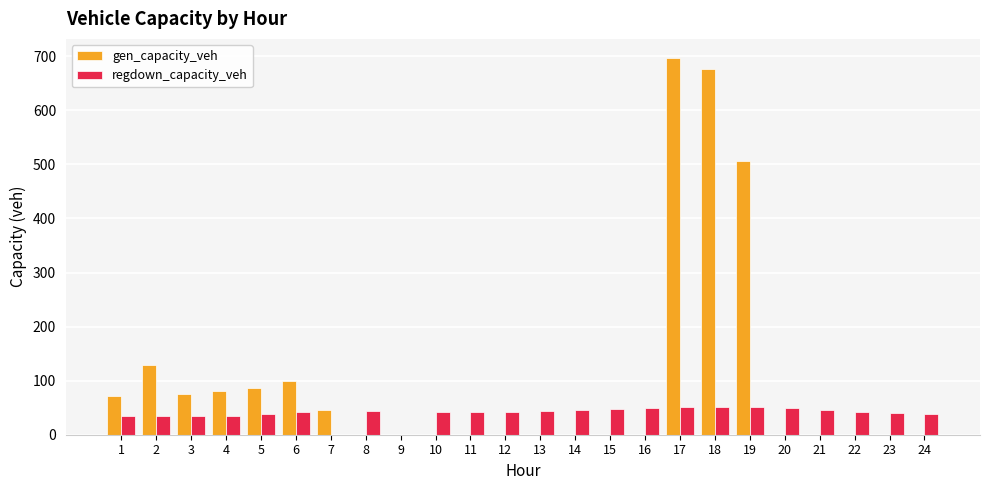

Which label corresponds to the largest value in the chart?

17